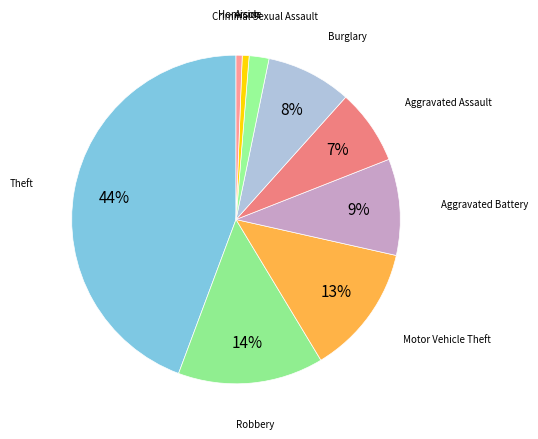

Do Burglary and Aggravated Assault together represent more than half of the pie?

No